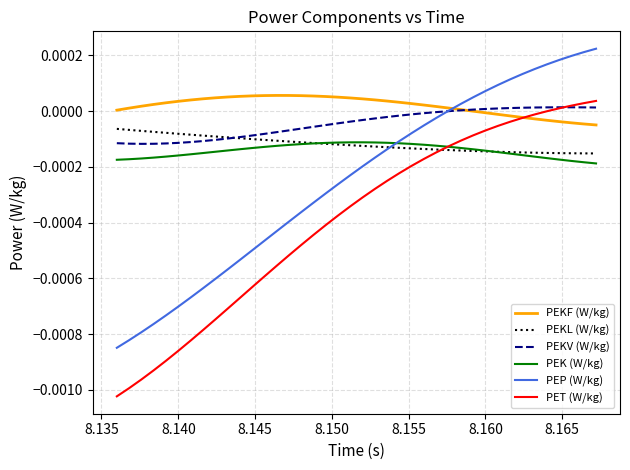

Which series has the largest total across all categories?

PEKF (W/kg)